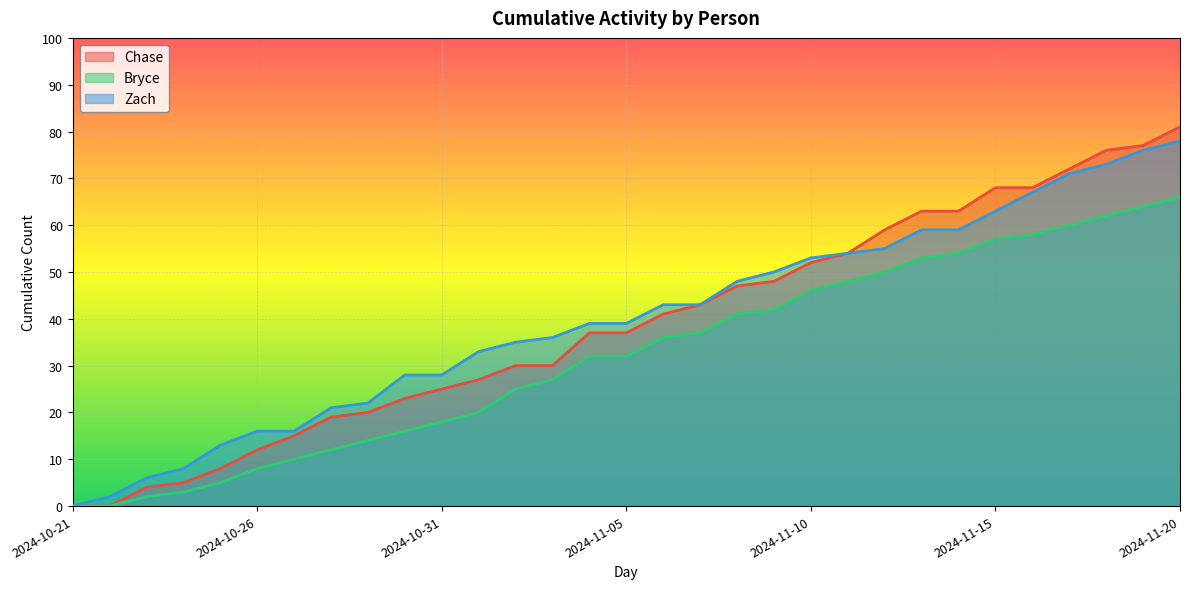

Reading left to right, list all the values displayed in this chart.

Chase: 2024-10-21=0	2024-10-22=0	2024-10-23=4	2024-10-24=5	2024-10-25=8	2024-10-26=12	2024-10-27=15	2024-10-28=19	2024-10-29=20	2024-10-30=23	2024-10-31=25	2024-11-01=27	2024-11-02=30	2024-11-03=30	2024-11-04=37	2024-11-05=37	2024-11-06=41	2024-11-07=43	2024-11-08=47	2024-11-09=48	2024-11-10=52	2024-11-11=54	2024-11-12=59	2024-11-13=63	2024-11-14=63	2024-11-15=68	2024-11-16=68	2024-11-17=72	2024-11-18=76	2024-11-19=77	2024-11-20=81
Bryce: 2024-10-21=0	2024-10-22=0	2024-10-23=2	2024-10-24=3	2024-10-25=5	2024-10-26=8	2024-10-27=10	2024-10-28=12	2024-10-29=14	2024-10-30=16	2024-10-31=18	2024-11-01=20	2024-11-02=25	2024-11-03=27	2024-11-04=32	2024-11-05=32	2024-11-06=36	2024-11-07=37	2024-11-08=41	2024-11-09=42	2024-11-10=46	2024-11-11=48	2024-11-12=50	2024-11-13=53	2024-11-14=54	2024-11-15=57	2024-11-16=58	2024-11-17=60	2024-11-18=62	2024-11-19=64	2024-11-20=66
Zach: 2024-10-21=0	2024-10-22=2	2024-10-23=6	2024-10-24=8	2024-10-25=13	2024-10-26=16	2024-10-27=16	2024-10-28=21	2024-10-29=22	2024-10-30=28	2024-10-31=28	2024-11-01=33	2024-11-02=35	2024-11-03=36	2024-11-04=39	2024-11-05=39	2024-11-06=43	2024-11-07=43	2024-11-08=48	2024-11-09=50	2024-11-10=53	2024-11-11=54	2024-11-12=55	2024-11-13=59	2024-11-14=59	2024-11-15=63	2024-11-16=67	2024-11-17=71	2024-11-18=73	2024-11-19=76	2024-11-20=78